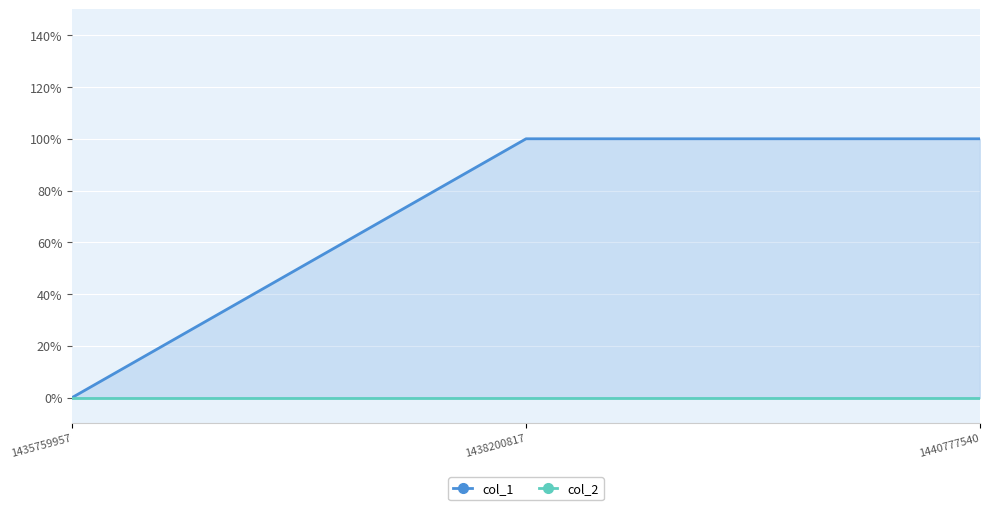

At 1438200817, list the series in order from smallest to largest.

col_2, col_1